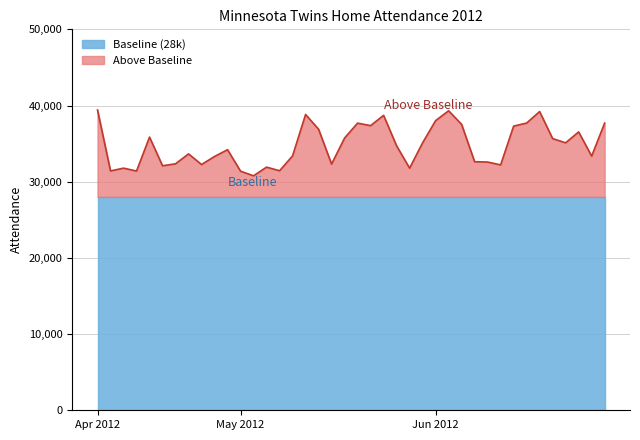

How many lines are shown in the chart?

2